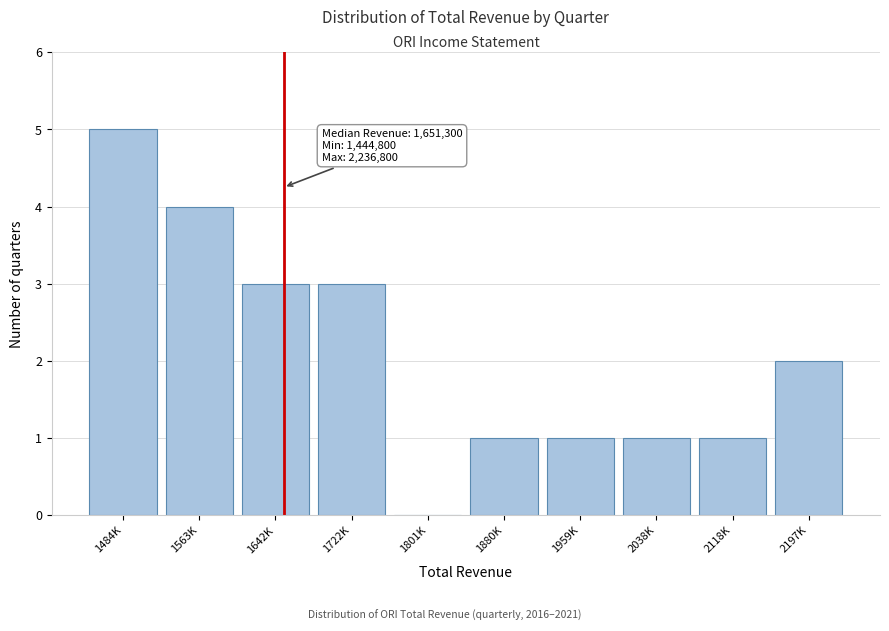

Reading right to left, extract all data points from this chart.

2197K=2	2118K=1	2038K=1	1959K=1	1880K=1	1801K=0	1722K=3	1642K=3	1563K=4	1484K=5